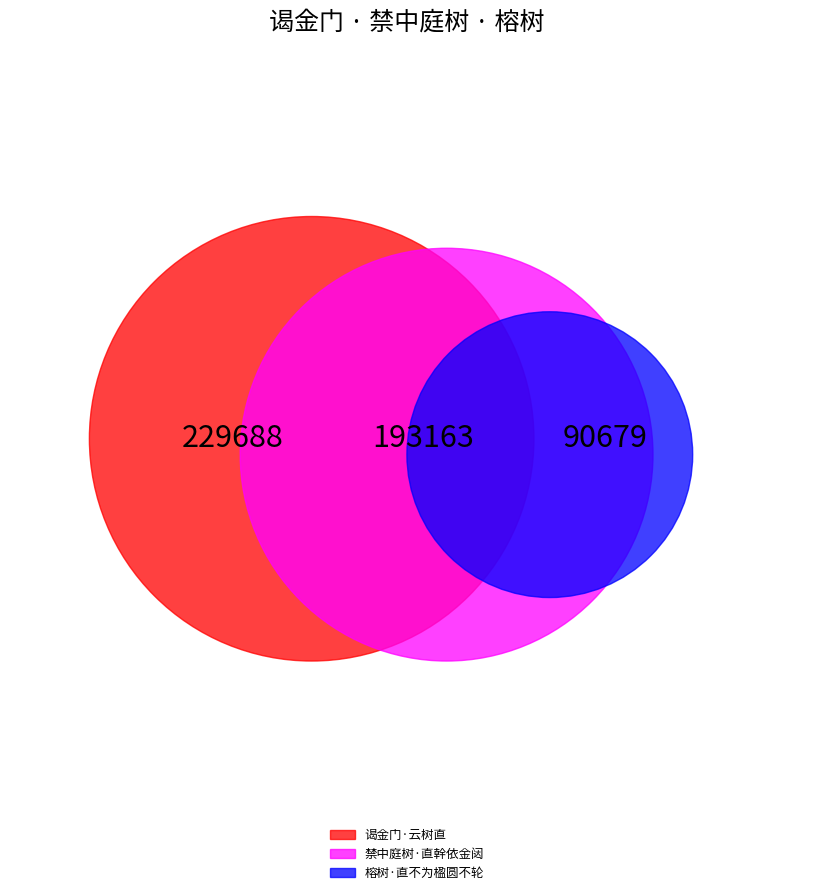

To the nearest percent, what is the difference between the 榕树·直不为楹圆不轮 and 禁中庭树·直幹依金闼 slice percentages?

20%